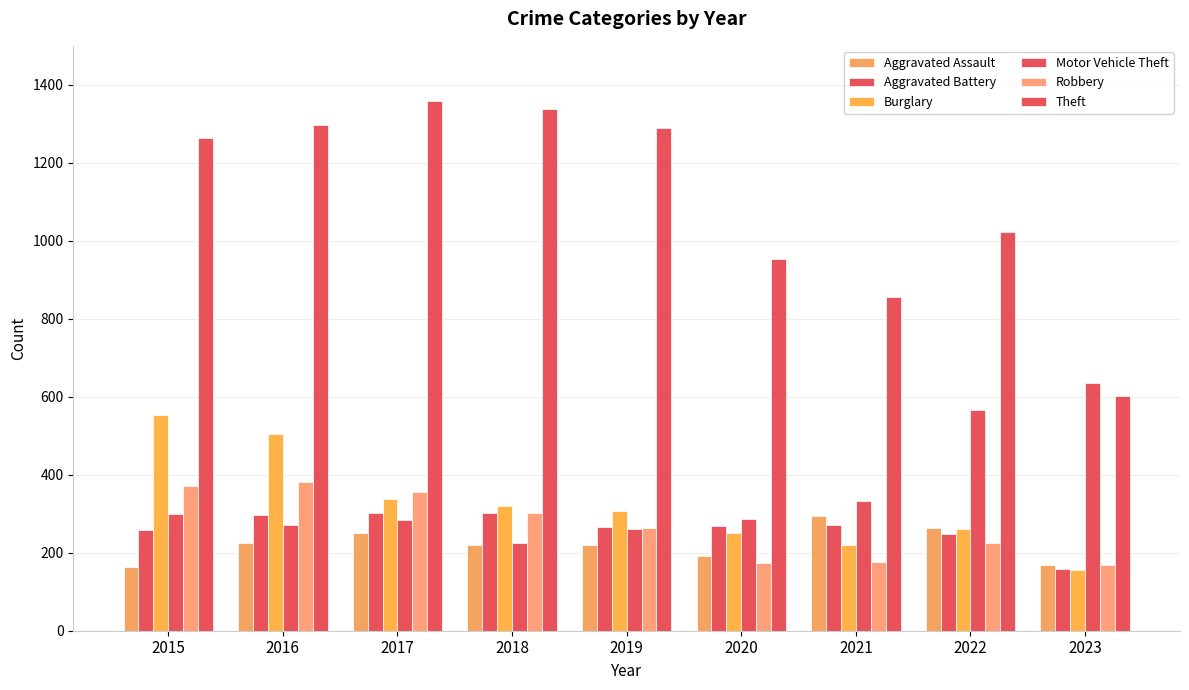

True or false: Robbery has a value of 206 at 2018.

False